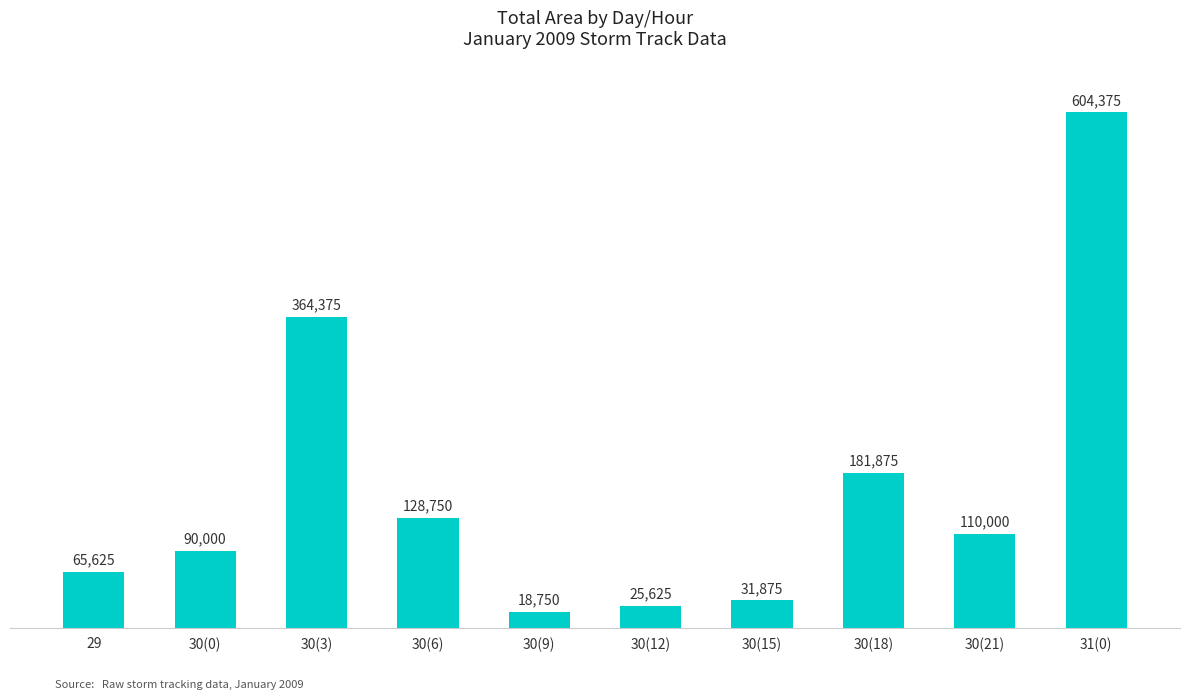

What is the average value?

162125